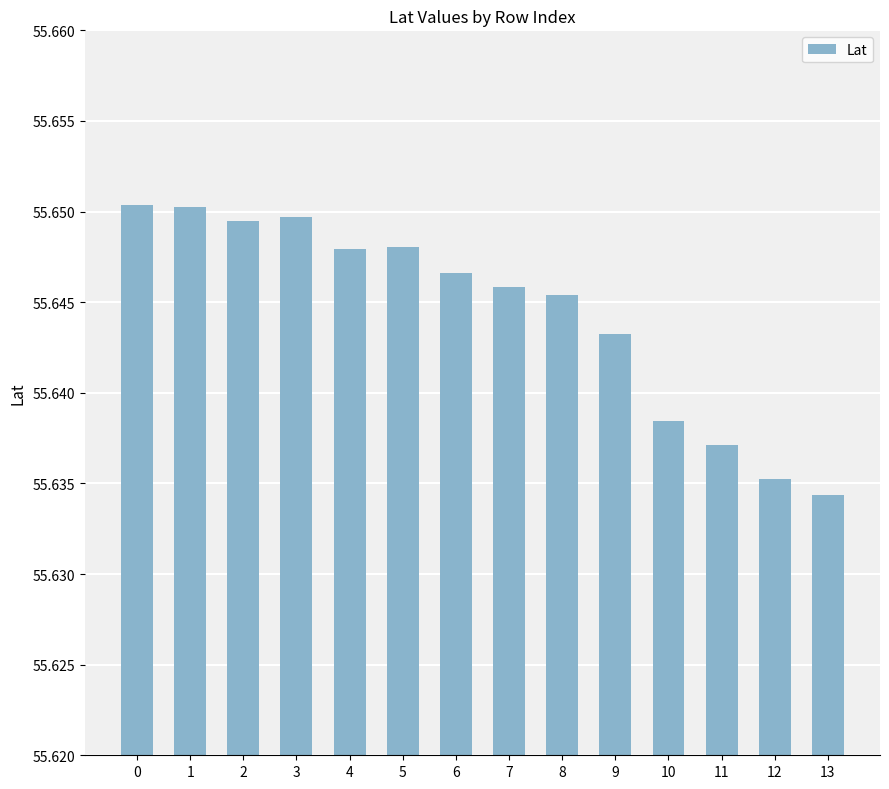

At which label is the value closest to 55?

13